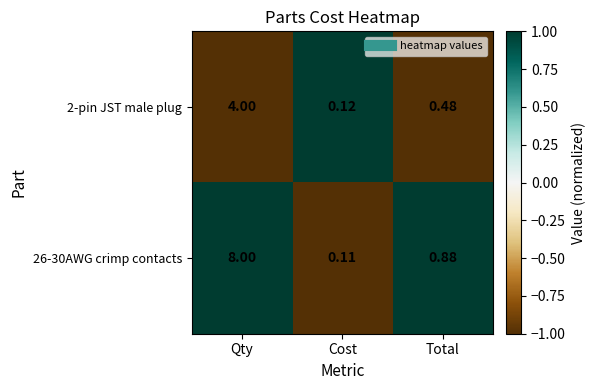

Which label corresponds to the largest value in the chart?

Qty